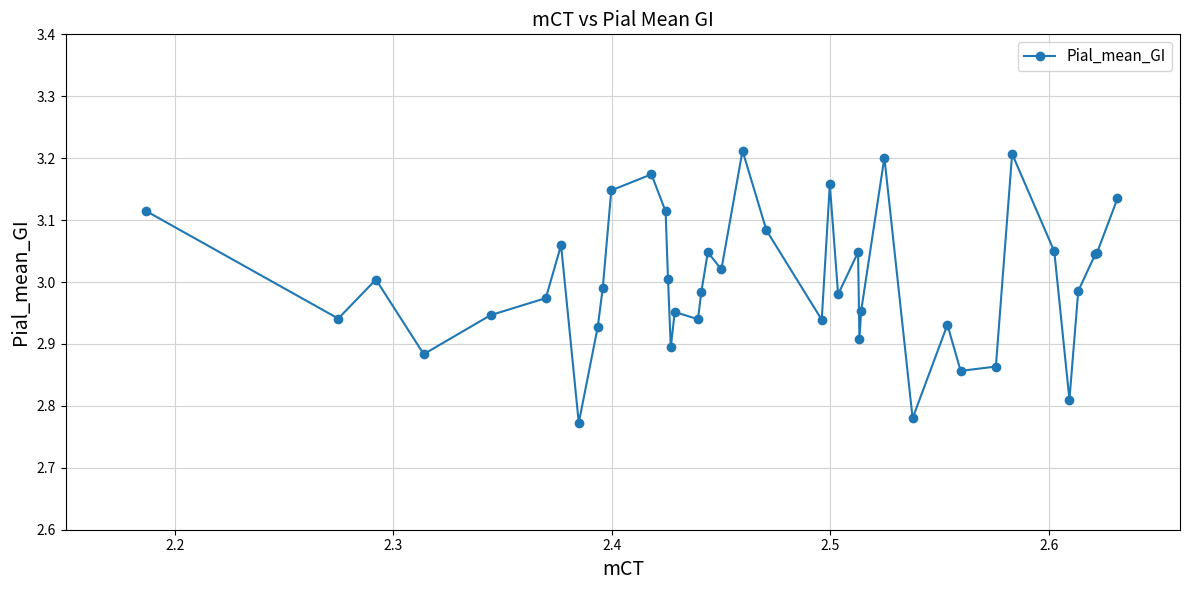

What is the difference between the maximum and minimum values?

0.4